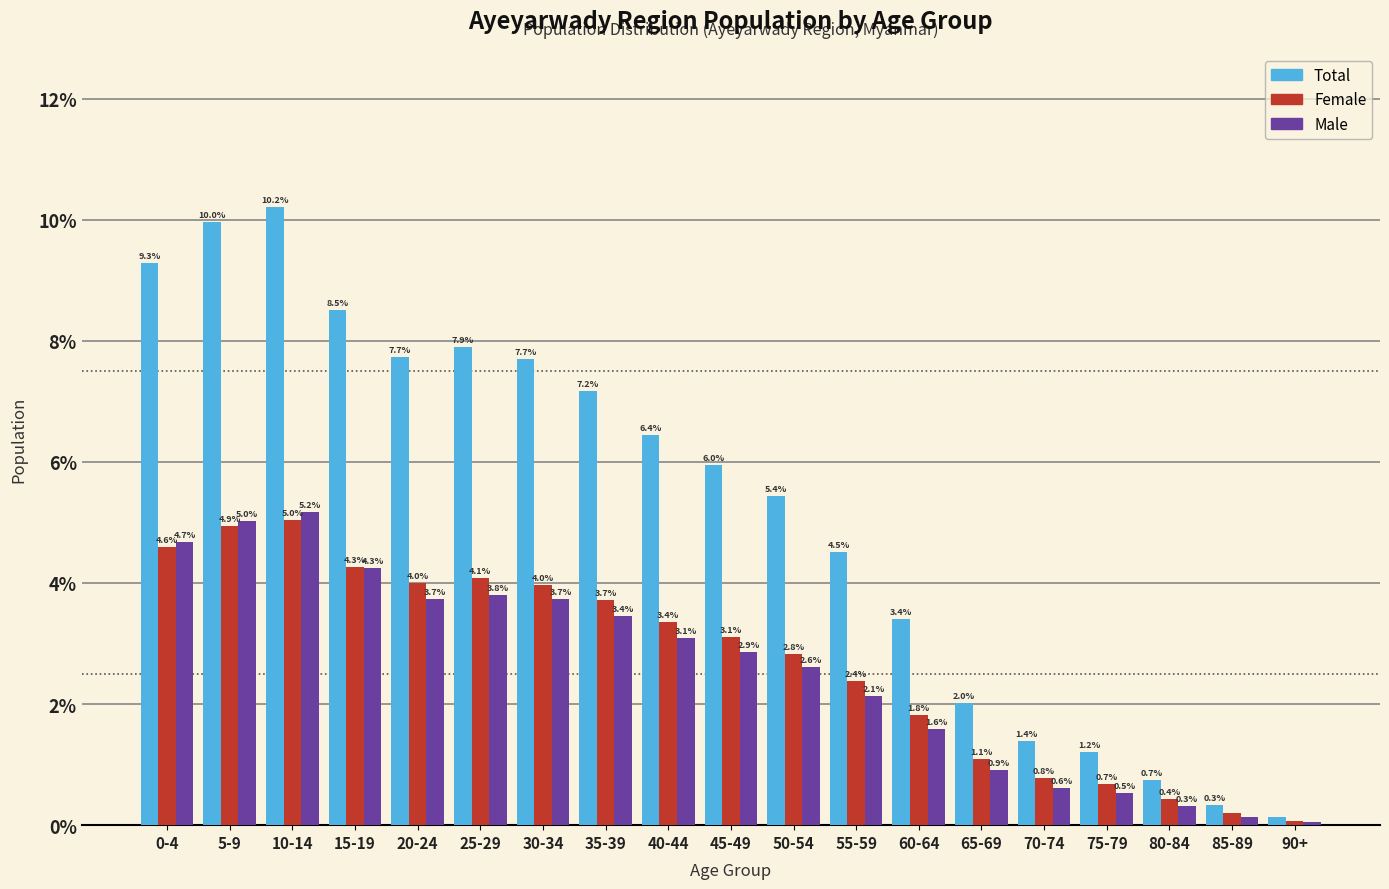

True or false: Total has a value of 14.9 at 5-9.

False